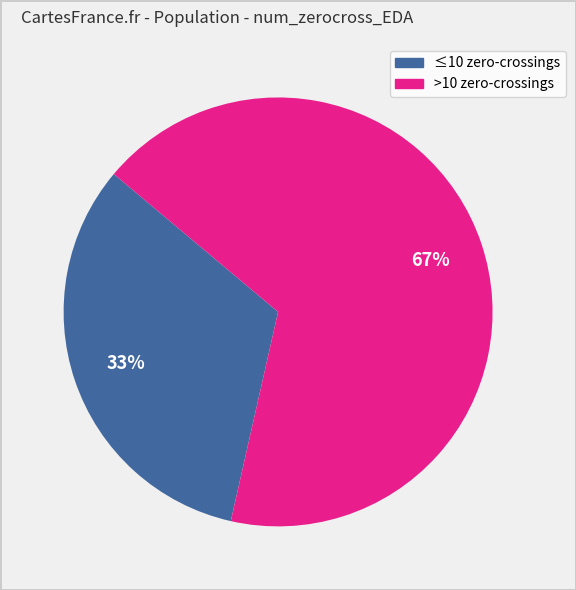

To the nearest percent, what is the average slice percentage?

50%